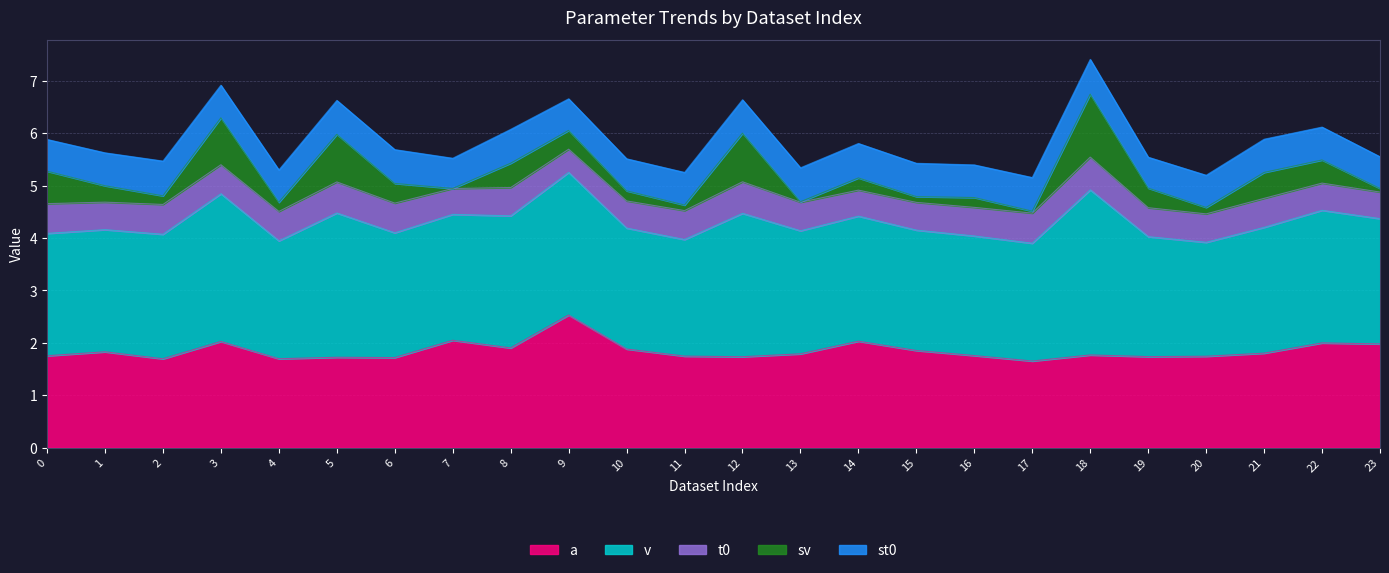

Which category has the highest value in the t0 series?

18